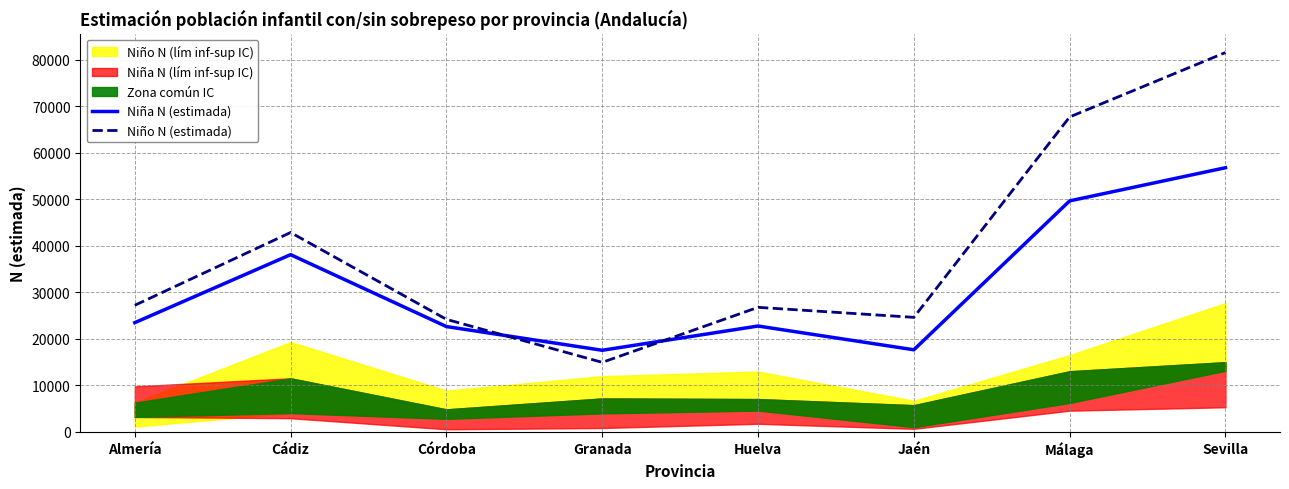

At how many categories does at least one series exceed 59303?

2